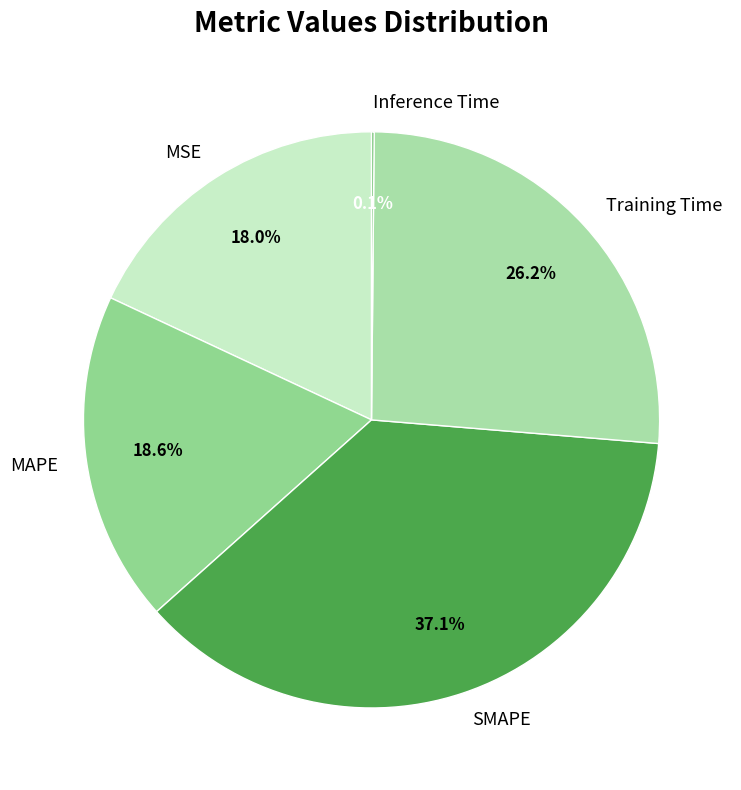

Is Training Time the majority of the pie?

No